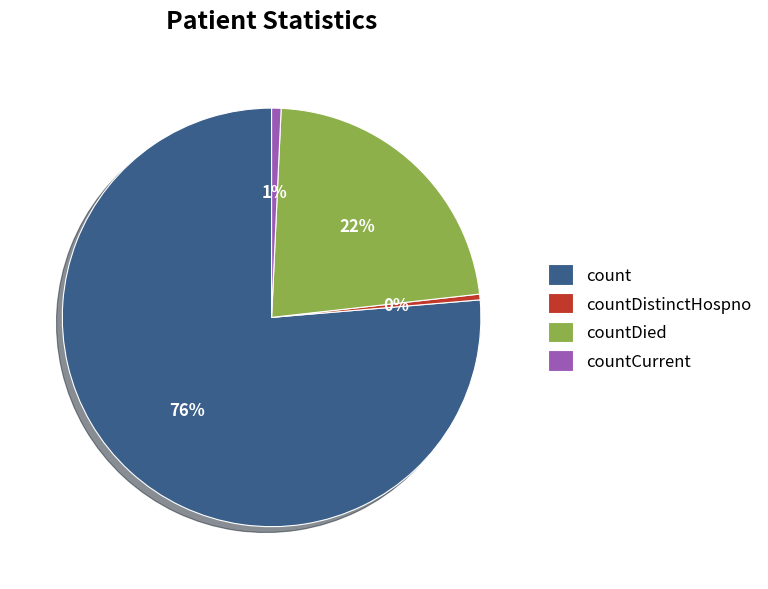

Between countDistinctHospno and countDied, which is larger?

countDied